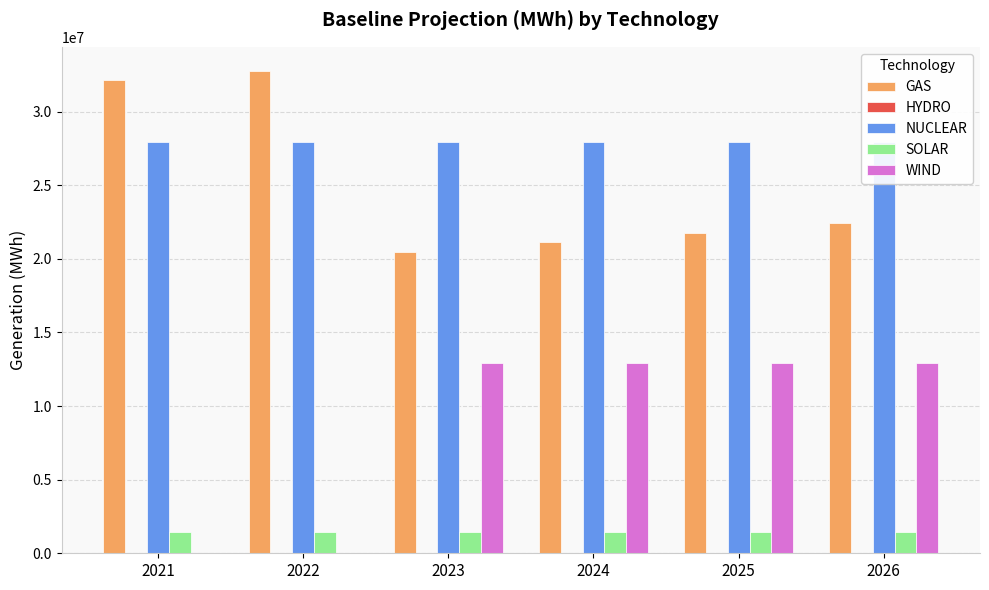

Reading left to right, extract all data points from this chart.

GAS: 32145651.8	32761188.1	20493231.9	21121140.5	21755328.2	22399192.2
HYDRO: 18224.5	18224.5	18224.5	18224.5	18224.5	18224.5
NUCLEAR: 27923059.3	27923059.3	27923059.3	27923059.3	27923059.3	27923059.3
SOLAR: 1446970.3	1446970.3	1446970.3	1446970.3	1446970.3	1443635.9
WIND: 19729.1	19729.1	12909377.0	12909377.0	12909377.0	12909377.0